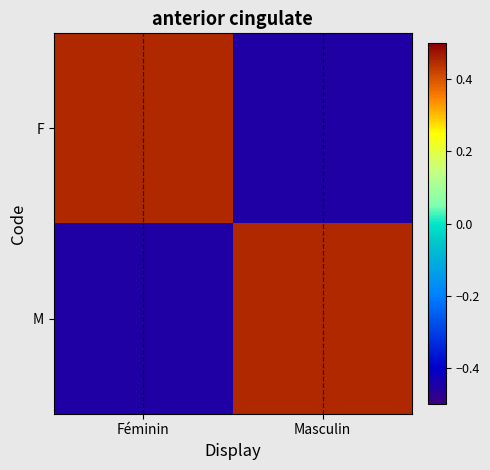

Rank the series at Féminin from lowest to highest value.

M, F